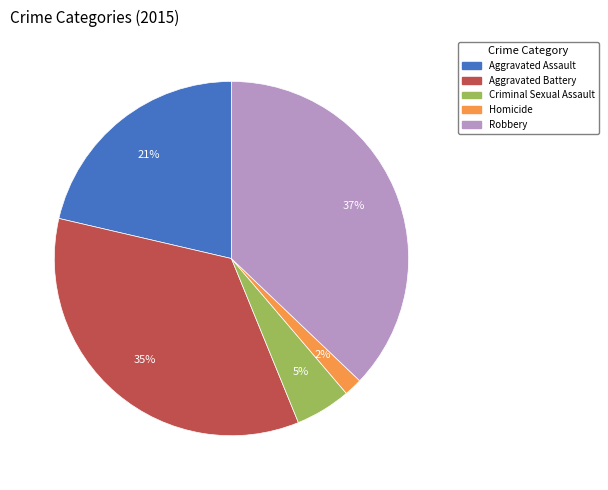

How many segments does this pie chart have?

5